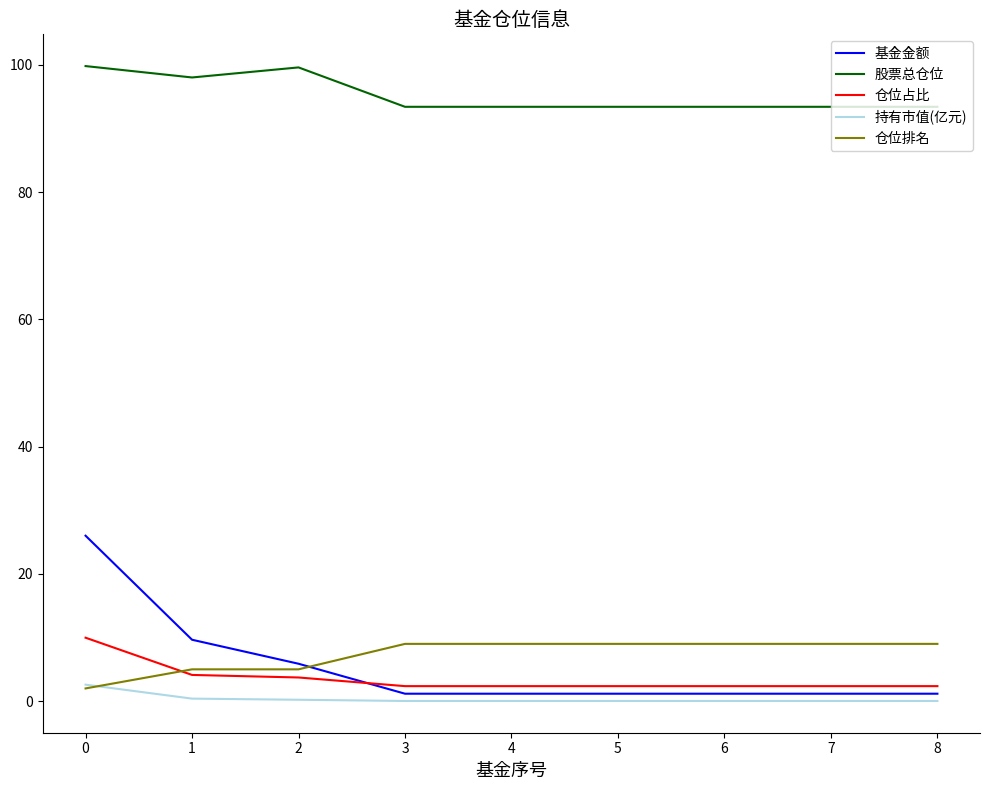

True or false: 股票总仓位 and 基金金额 cross at least once.

False